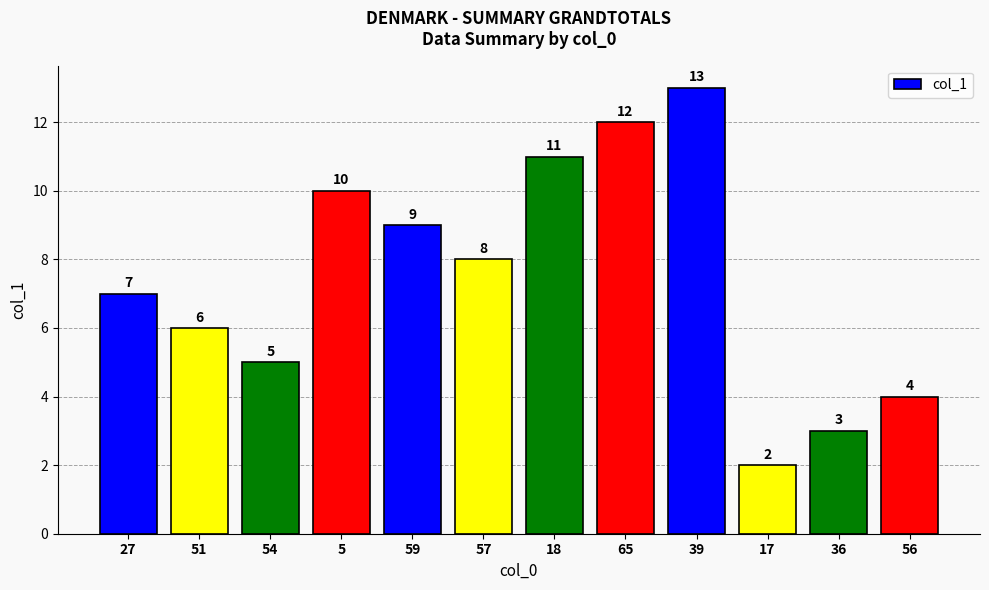

At which label is the value closest to 7?

27